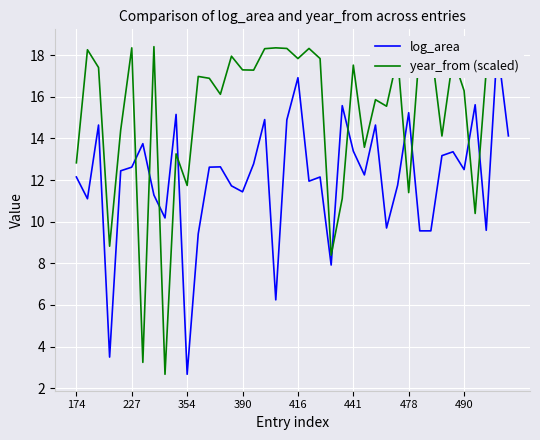

How many lines are shown in the chart?

2